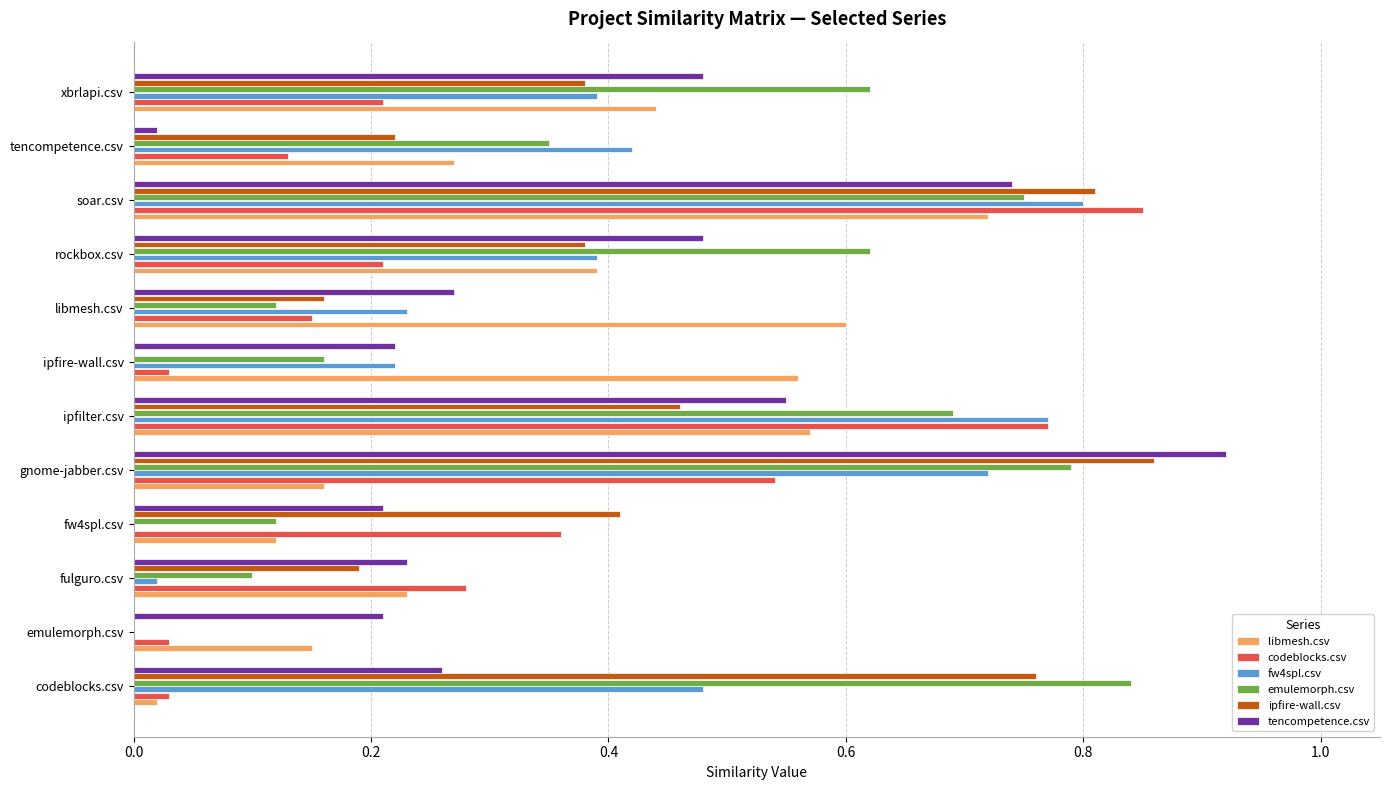

What is the sum of all emulemorph.csv values?

5.2